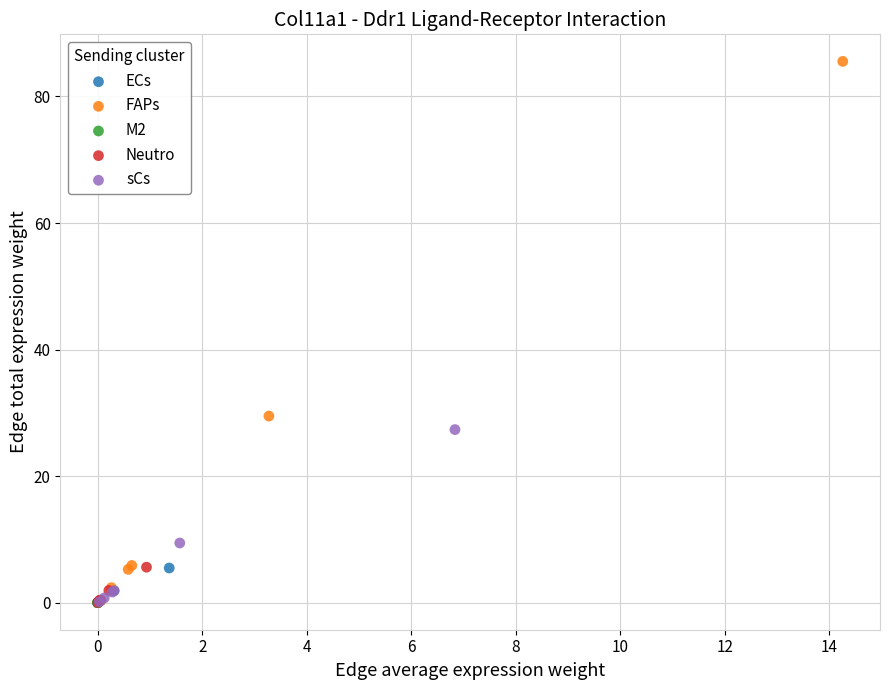

Which series has the largest Y range (max minus min)?

FAPs